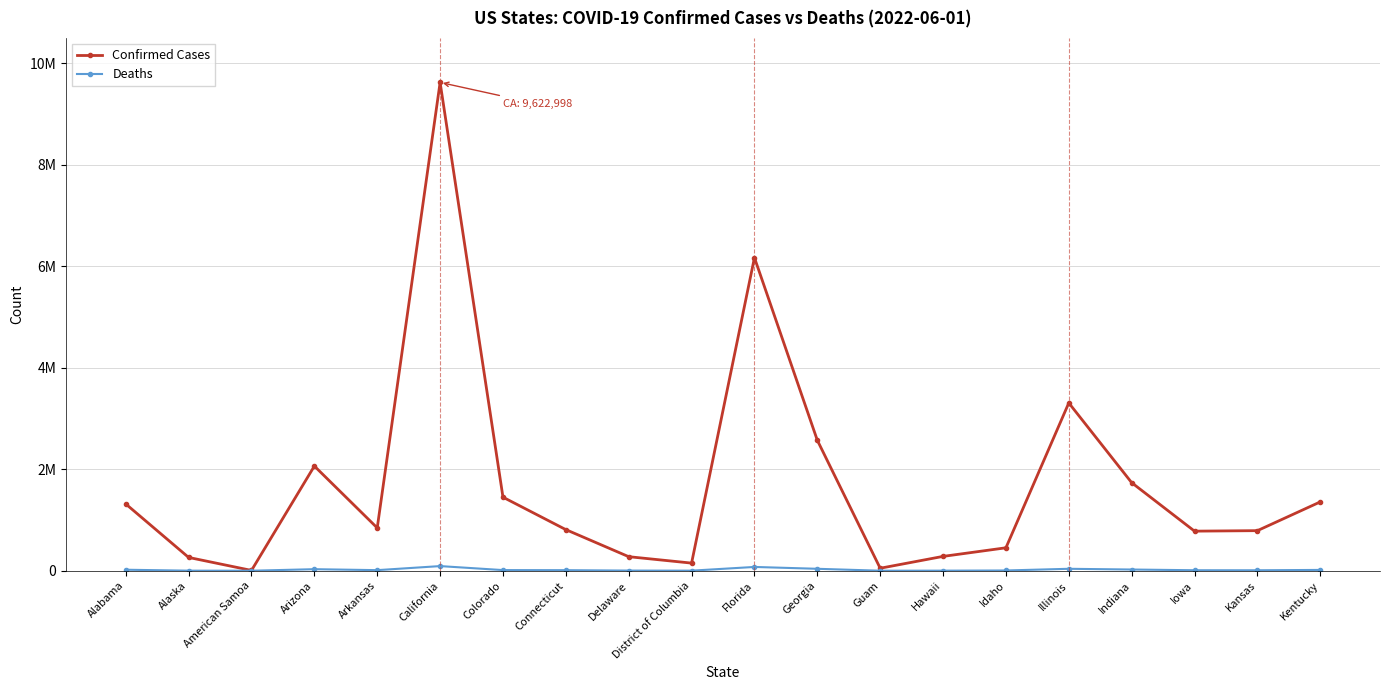

Rank the series by their maximum value, from lowest to highest.

Deaths, Confirmed Cases